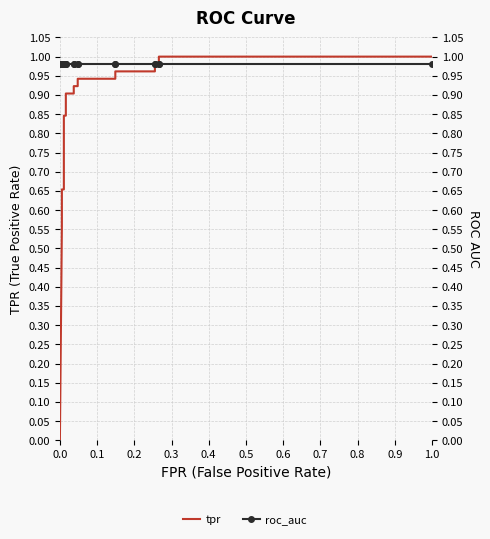

How many lines are shown in the chart?

2